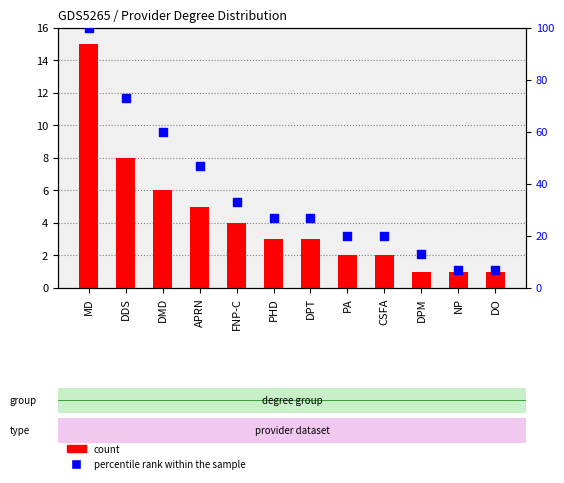

Which series contains the highest Y value?

percentile rank within the sample